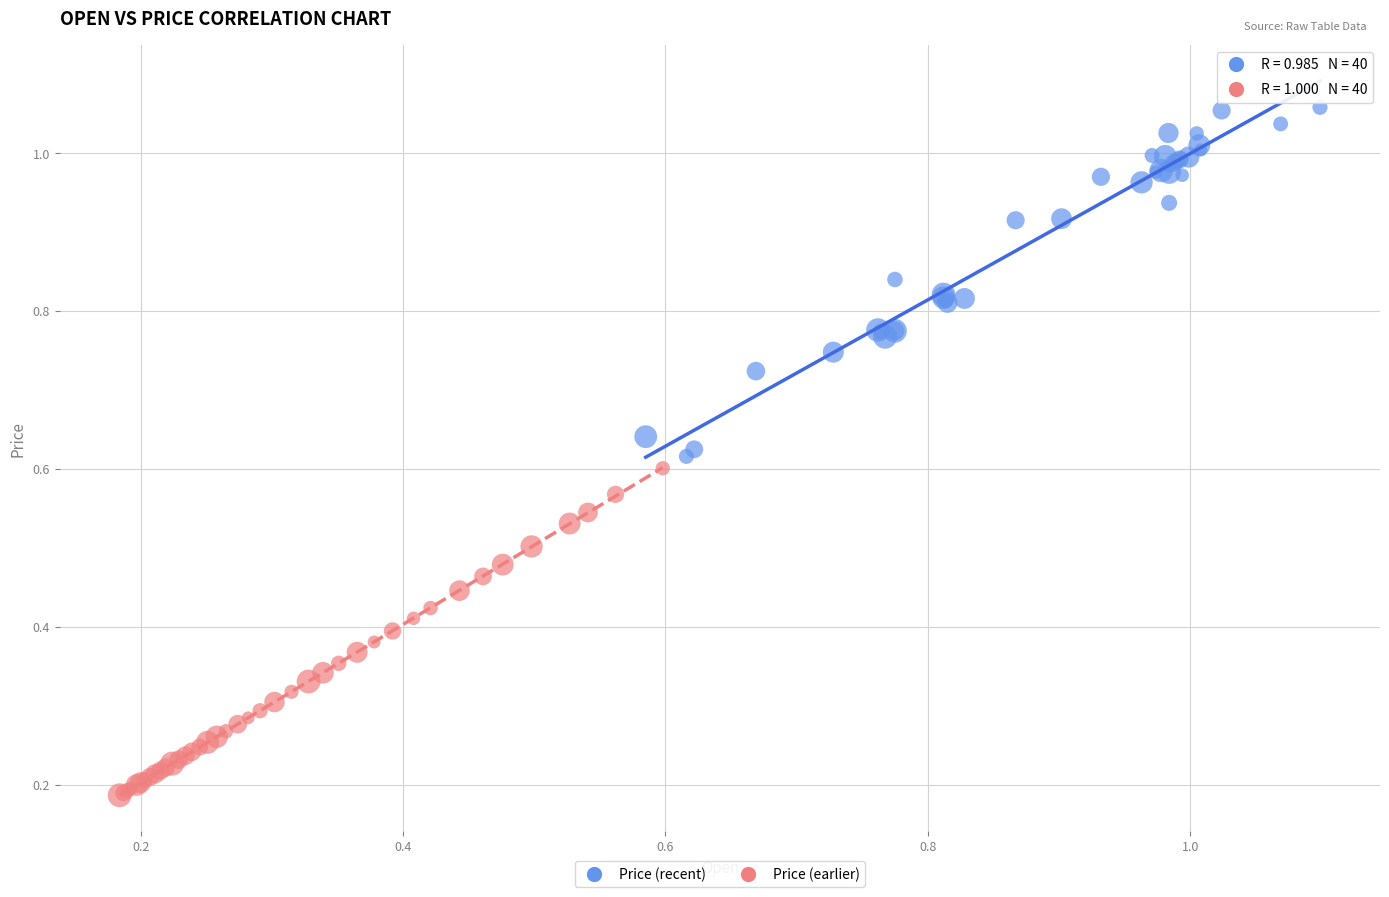

Which series contains the highest Y value?

Price (recent)